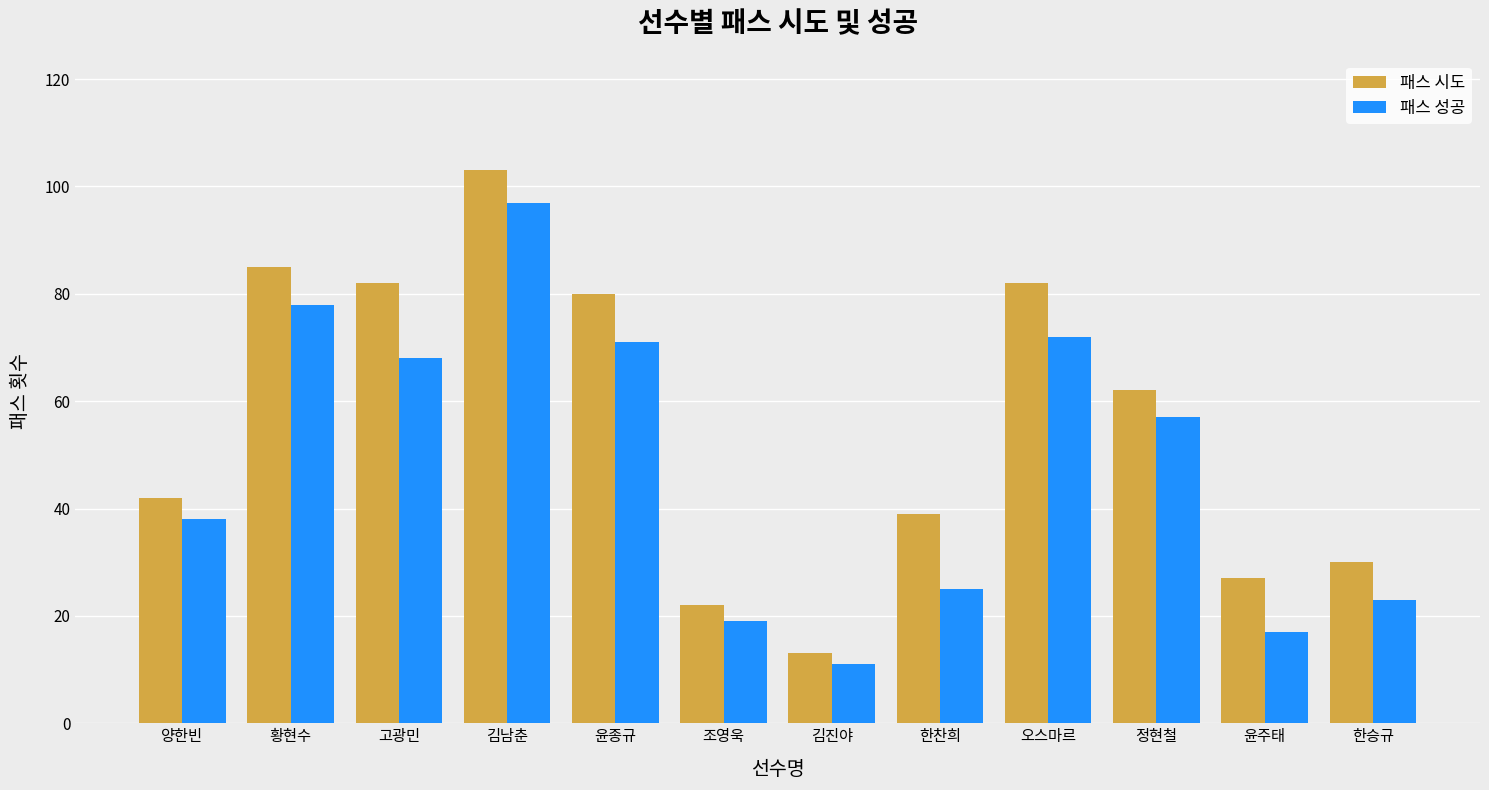

The value of 패스 시도 at 조영욱 is 22. True or false?

True